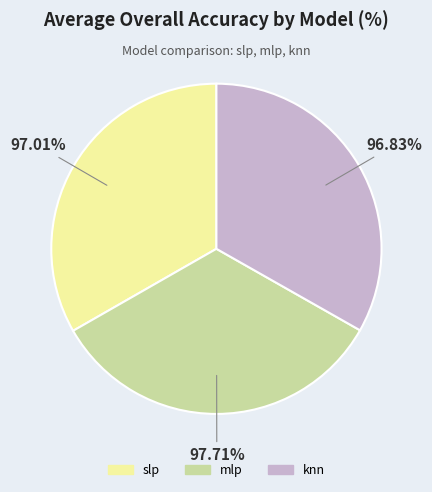

Does slp represent more than half of the total?

No